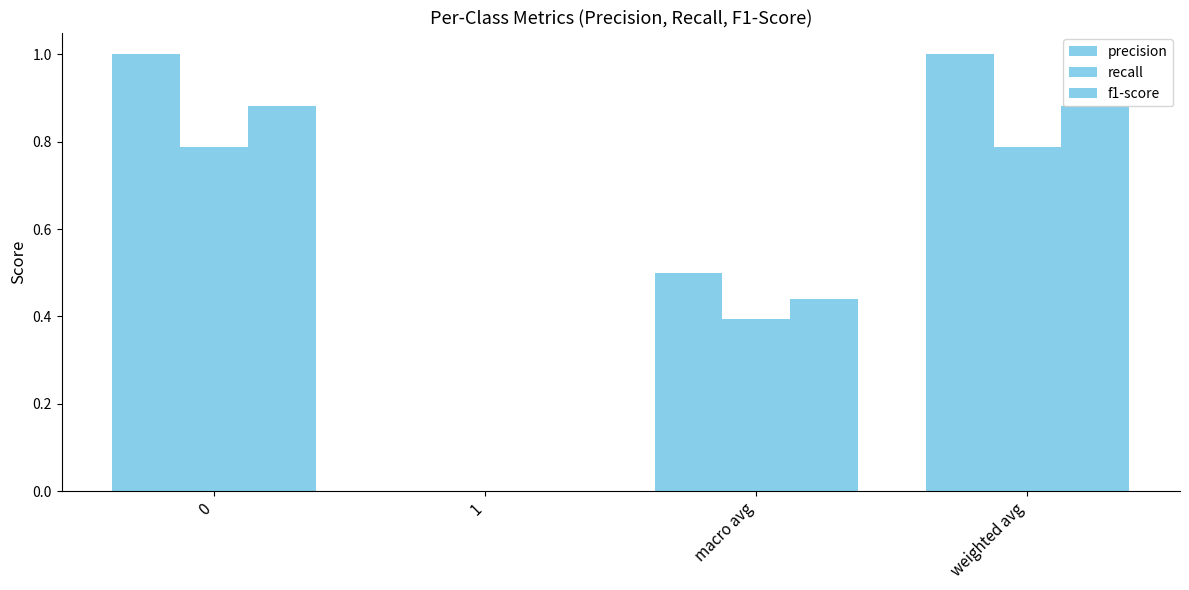

What is the total value across all series at 0?

2.7